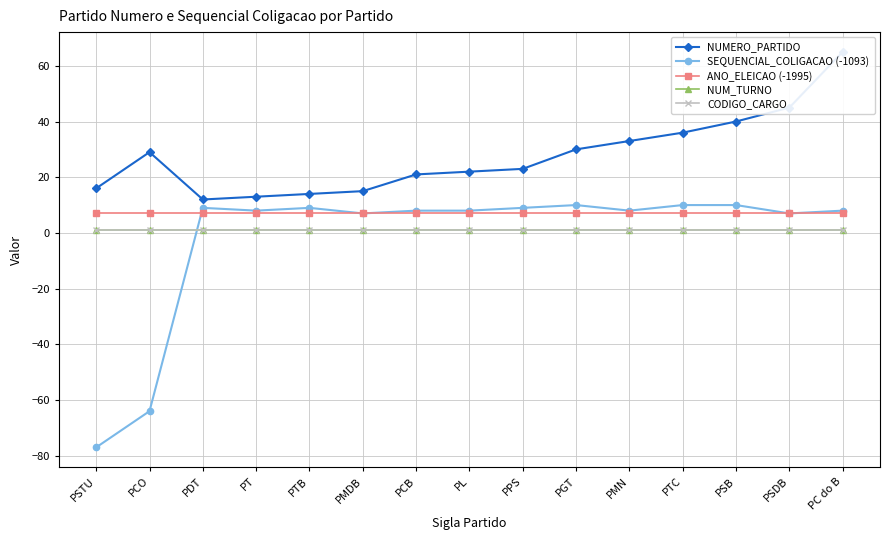

How many intersections are there between ANO_ELEICAO (-1995) and SEQUENCIAL_COLIGACAO (-1093)?

1